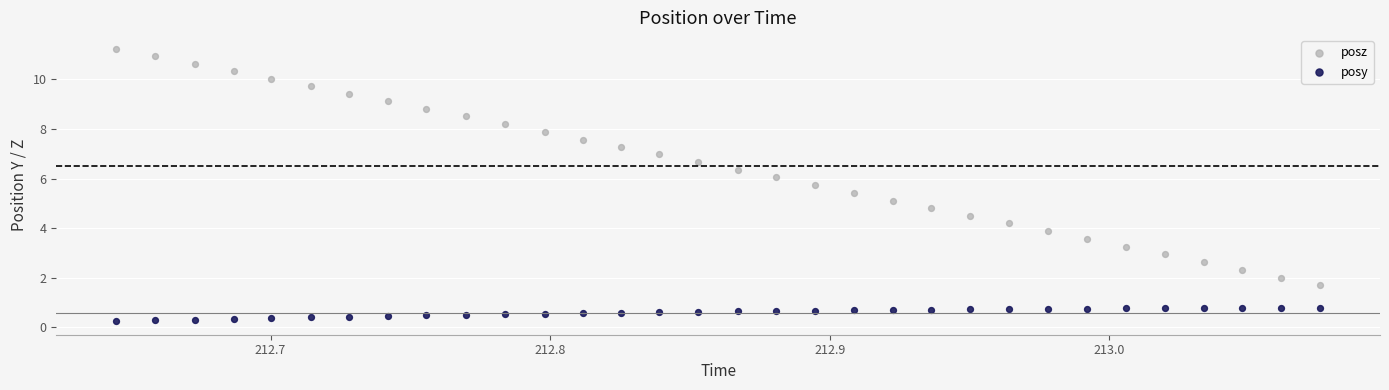

What are all the series names shown in the legend?

posz, posy